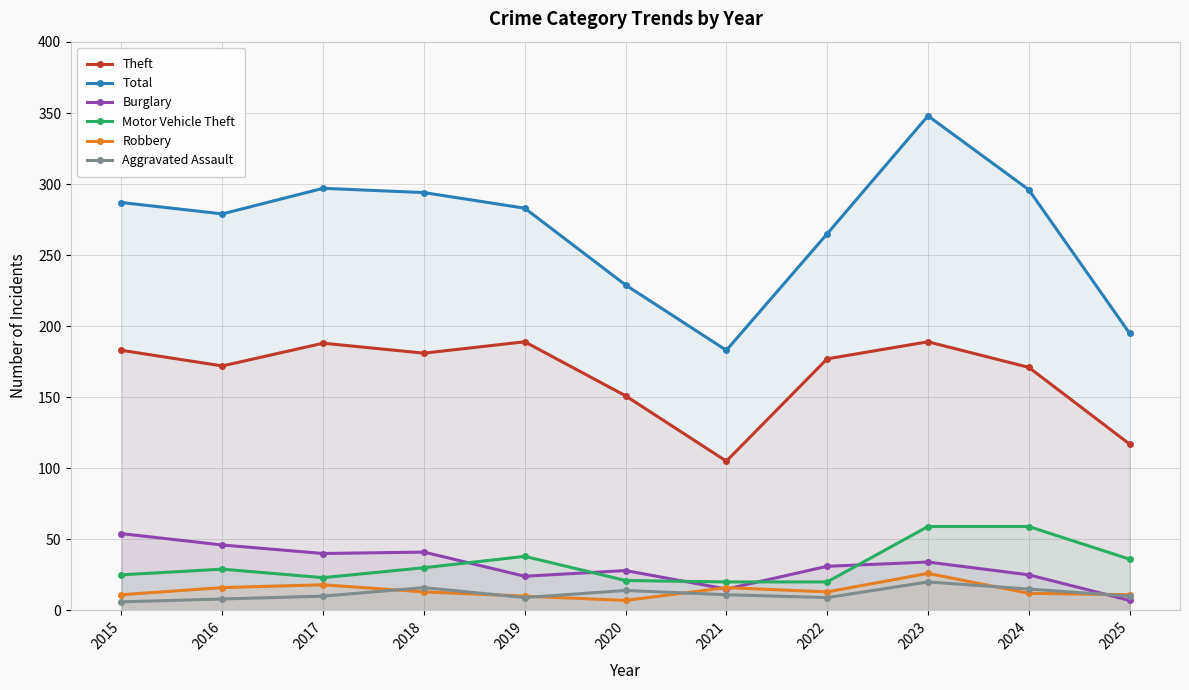

Which series has the largest total across all categories?

Total